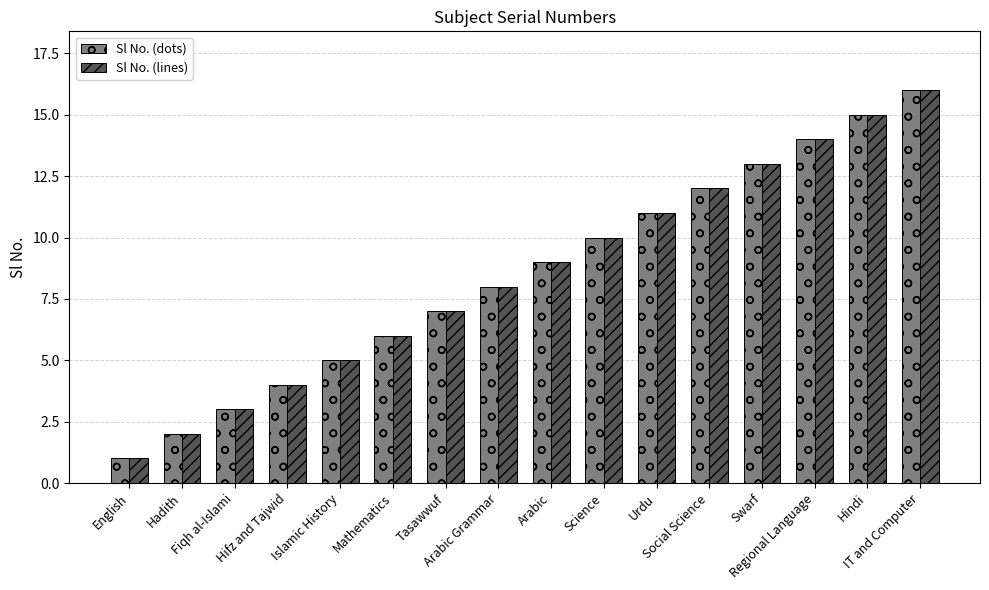

What is the difference between the maximum and minimum values in the Sl No. (lines) series?

15